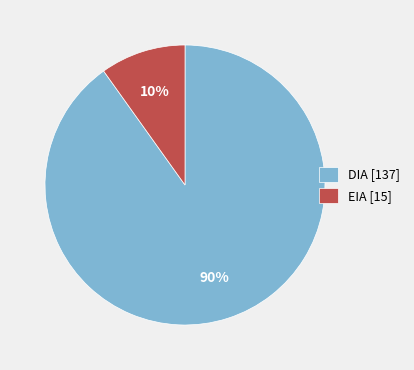

What percentage is the EIA slice, to the nearest percent?

10%